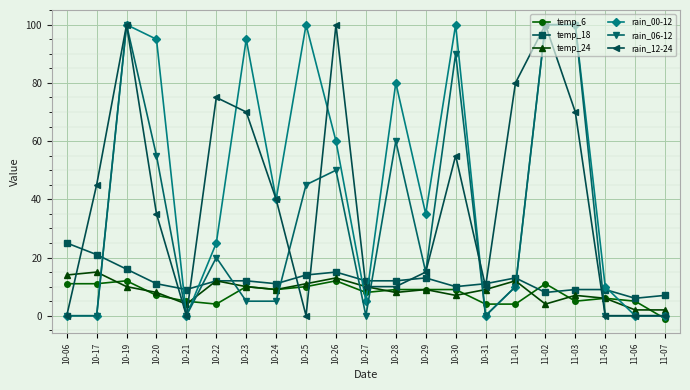

At which category is the sum across all series the highest?

10-19